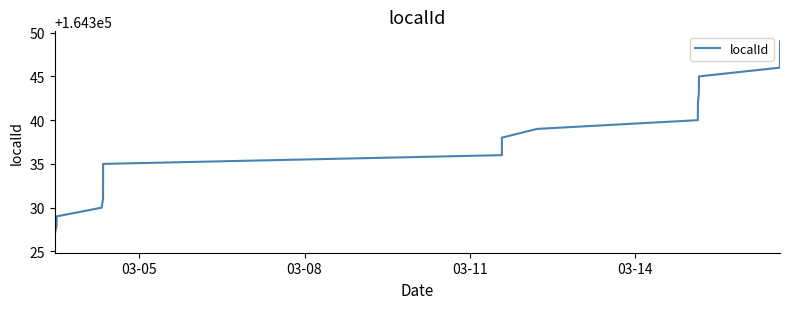

What is the minimum value shown in the chart?

164326